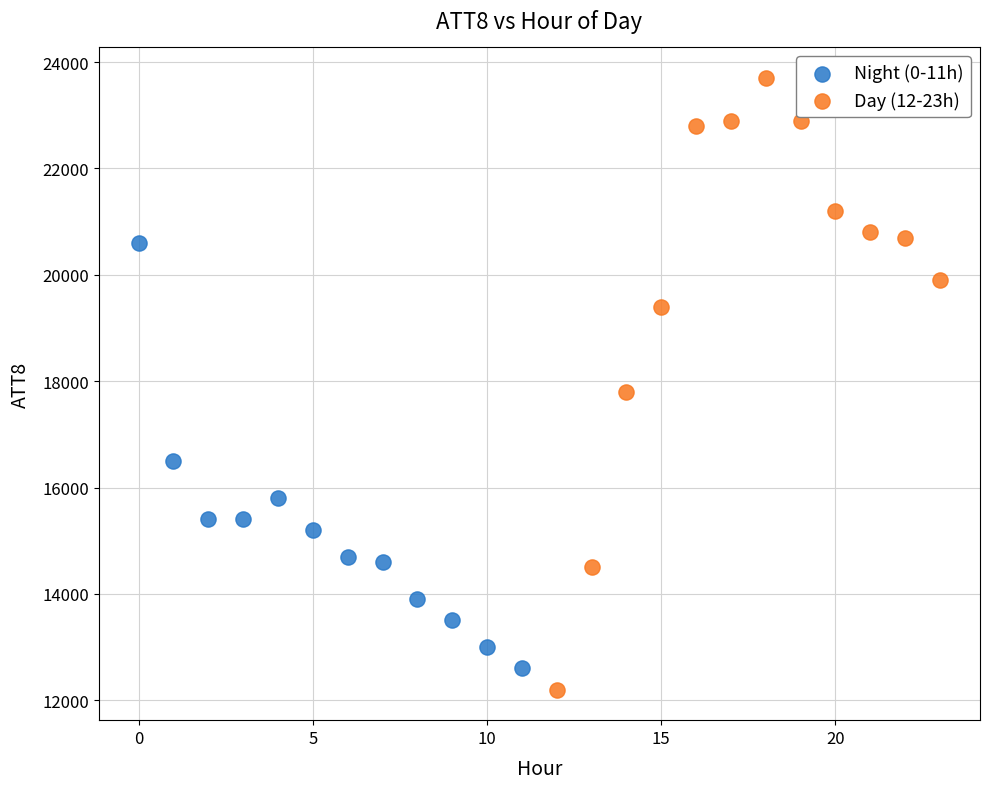

Which series reaches the maximum Y coordinate?

Day (12-23h)